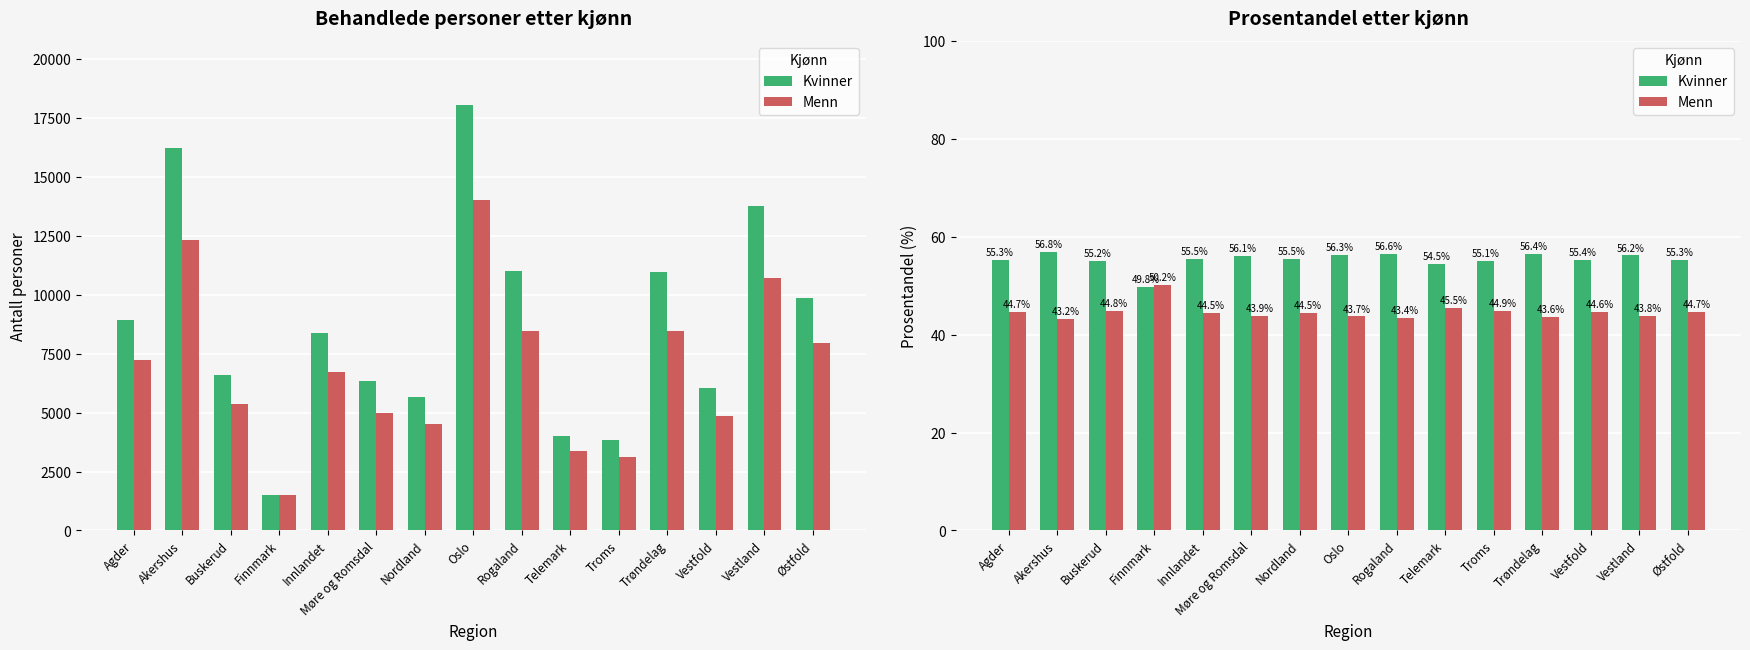

Is the value of Kvinner at Møre og Romsdal greater than the value of Menn at Troms?

Yes